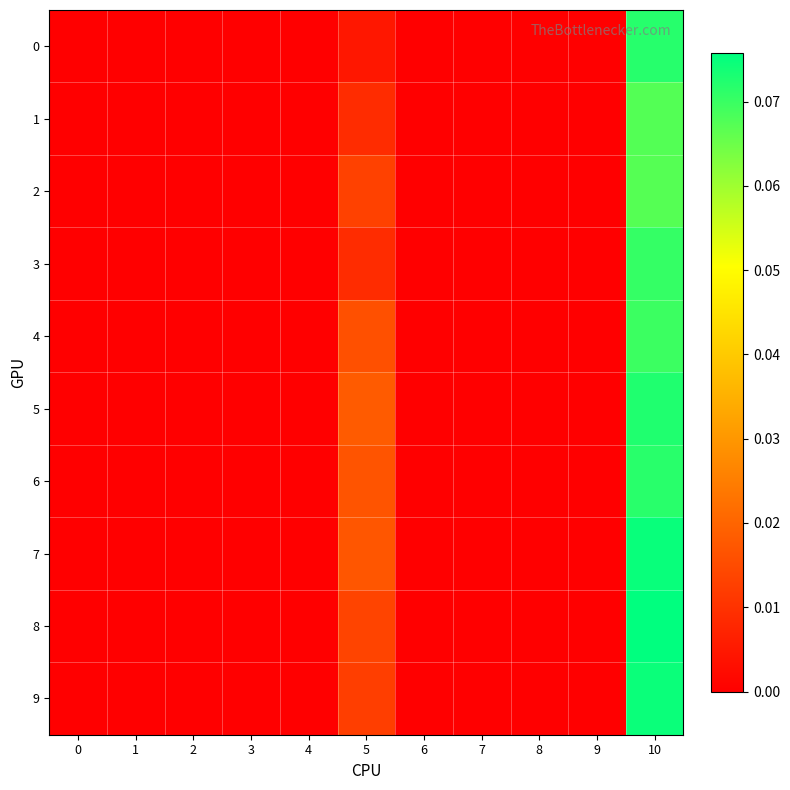

Reading left to right, transcribe all the data shown in this chart.

0: 0=0.0	1=0.0	2=0.0	3=0.0	4=0.0	5=0.0	6=0.0	7=0.0	8=0.0	9=0.0	10=0.1
1: 0=0.0	1=0.0	2=0.0	3=0.0	4=0.0	5=0.0	6=0.0	7=0.0	8=0.0	9=0.0	10=0.1
2: 0=0.0	1=0.0	2=0.0	3=0.0	4=0.0	5=0.0	6=0.0	7=0.0	8=0.0	9=0.0	10=0.1
3: 0=0.0	1=0.0	2=0.0	3=0.0	4=0.0	5=0.0	6=0.0	7=0.0	8=0.0	9=0.0	10=0.1
4: 0=0.0	1=0.0	2=0.0	3=0.0	4=0.0	5=0.0	6=0.0	7=0.0	8=0.0	9=0.0	10=0.1
5: 0=0.0	1=0.0	2=0.0	3=0.0	4=0.0	5=0.0	6=0.0	7=0.0	8=0.0	9=0.0	10=0.1
6: 0=0.0	1=0.0	2=0.0	3=0.0	4=0.0	5=0.0	6=0.0	7=0.0	8=0.0	9=0.0	10=0.1
7: 0=0.0	1=0.0	2=0.0	3=0.0	4=0.0	5=0.0	6=0.0	7=0.0	8=0.0	9=0.0	10=0.1
8: 0=0.0	1=0.0	2=0.0	3=0.0	4=0.0	5=0.0	6=0.0	7=0.0	8=0.0	9=0.0	10=0.1
9: 0=0.0	1=0.0	2=0.0	3=0.0	4=0.0	5=0.0	6=0.0	7=0.0	8=0.0	9=0.0	10=0.1